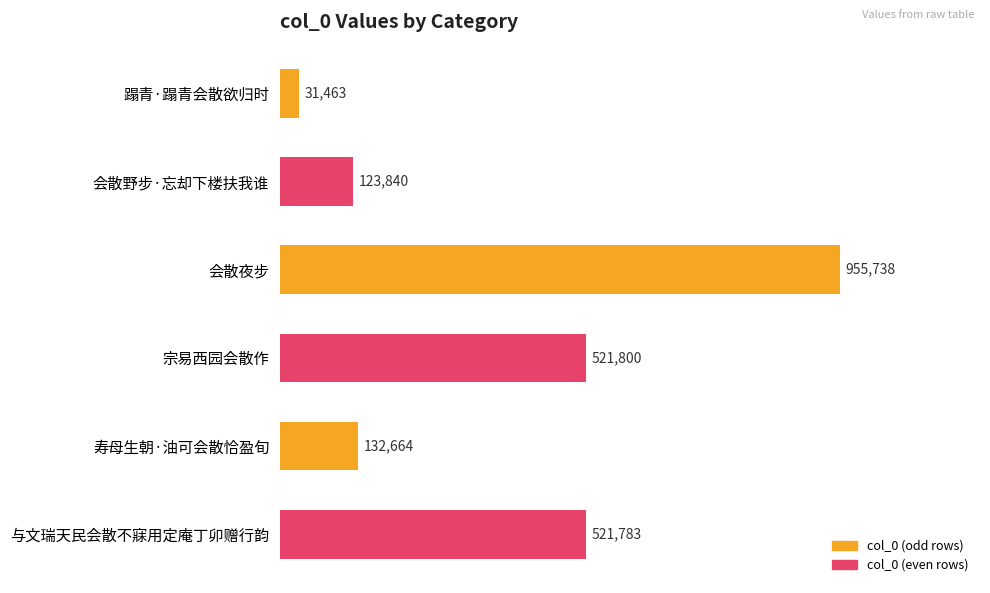

Which category has the highest value across all series?

会散夜步